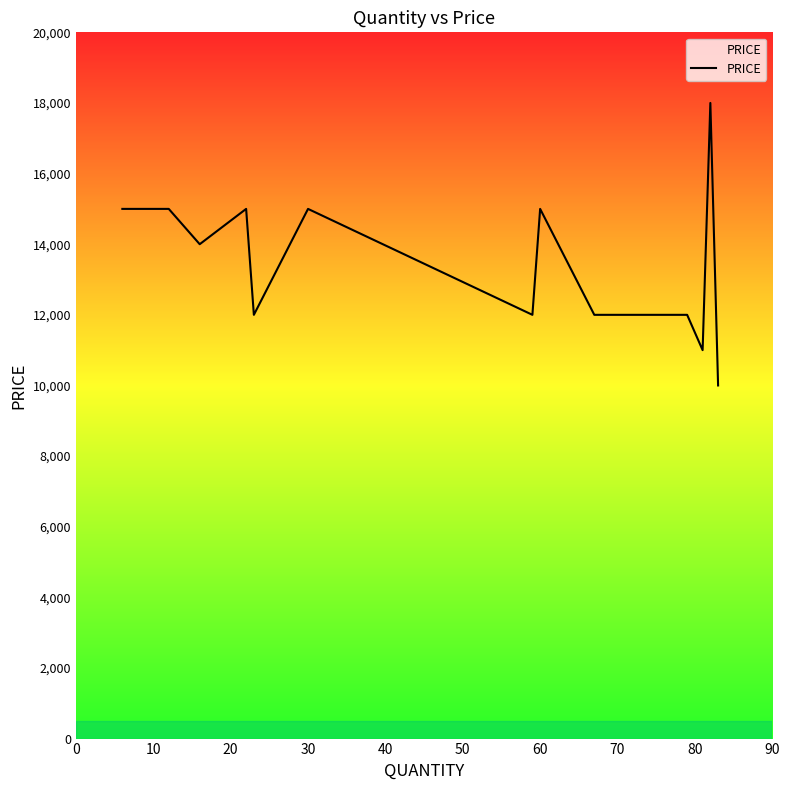

What is the greatest value displayed?

18000